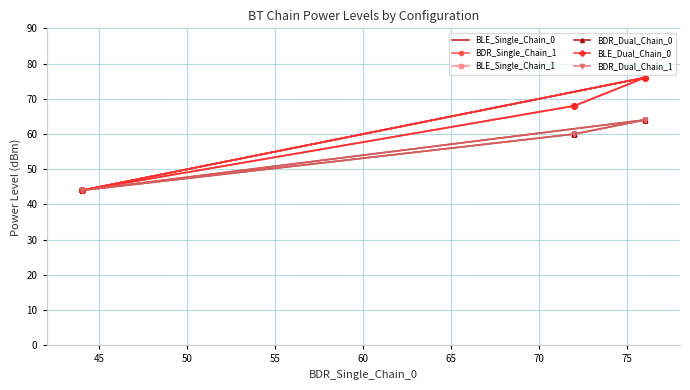

What is the sum of all BLE_Single_Chain_0 values?

1956